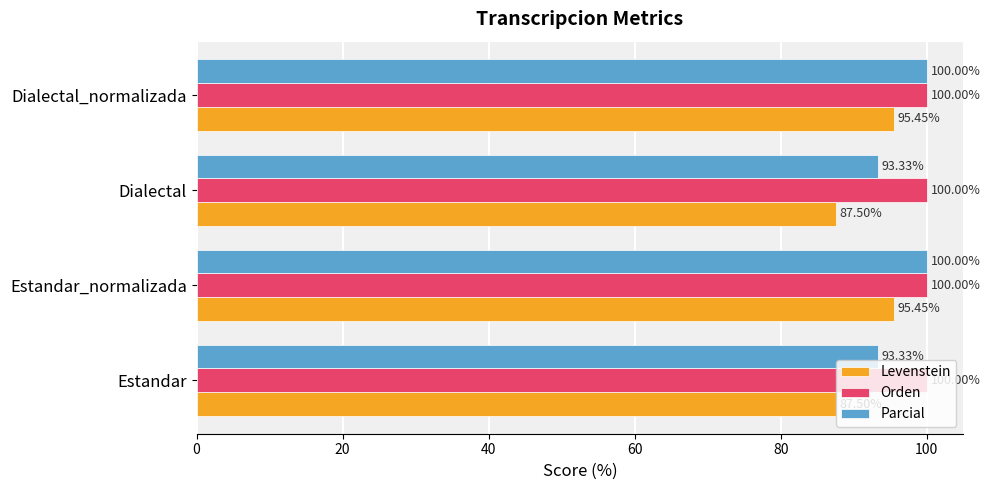

Is the value of Parcial at Dialectal greater than the value of Levenstein at Dialectal?

Yes